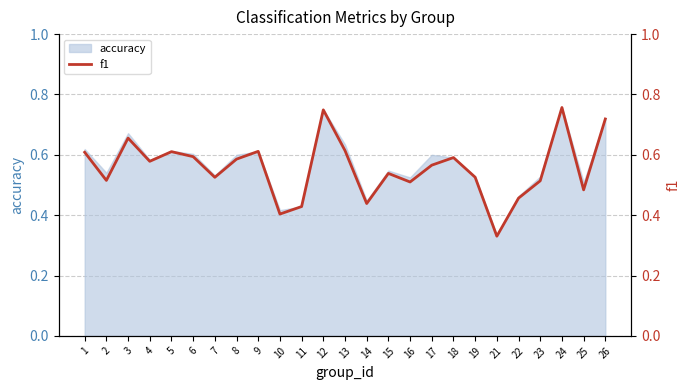

What is the average value?

0.6